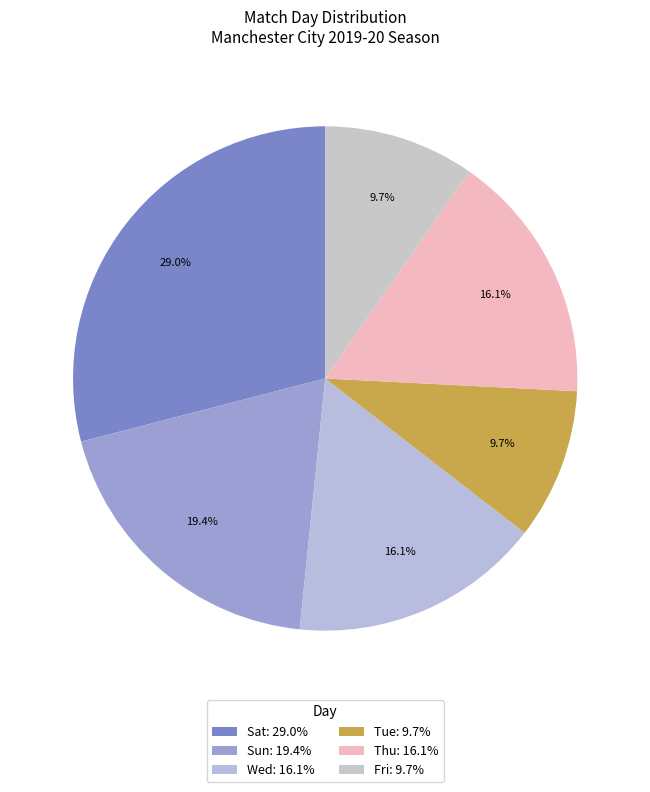

Does Fri represent more than half of the total?

No